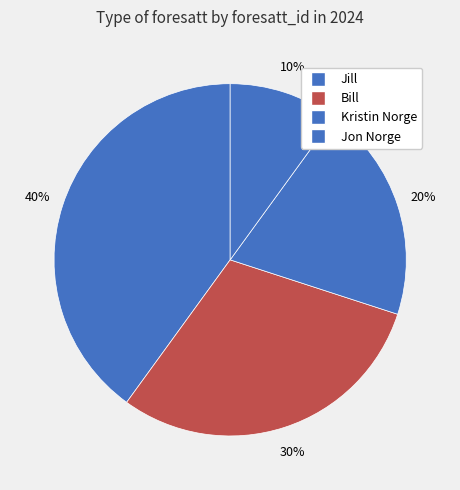

Is the sum of Jon Norge and Kristin Norge greater than half?

No